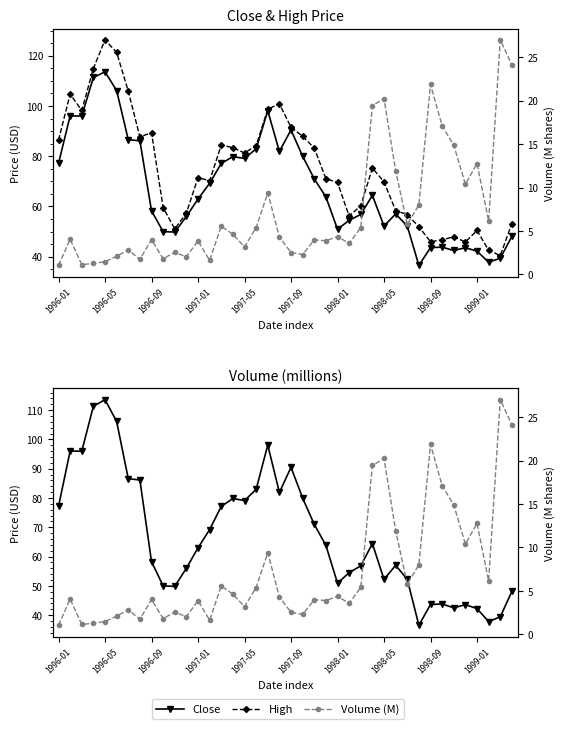

At 1998-05, list the series in order from smallest to largest.

Volume (M), Close, High